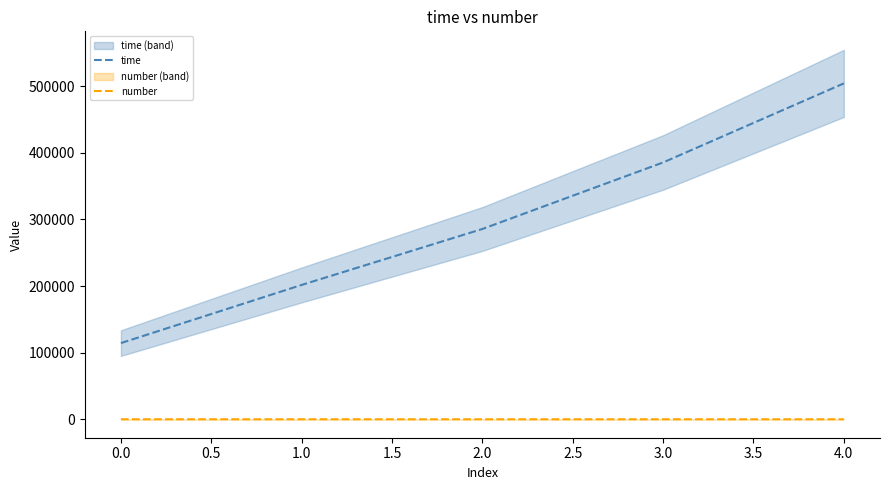

What is the minimum value for time?

114367